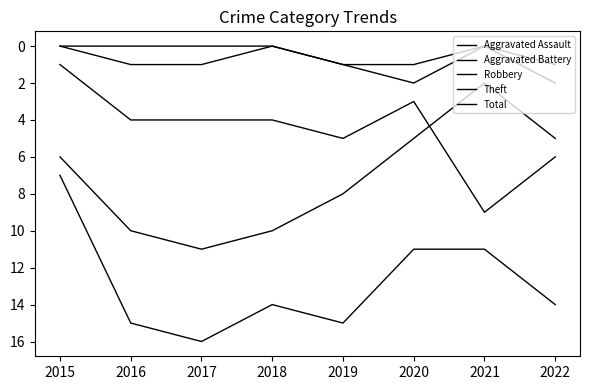

Between 2015 and 2022, which series saw the biggest shift?

Total